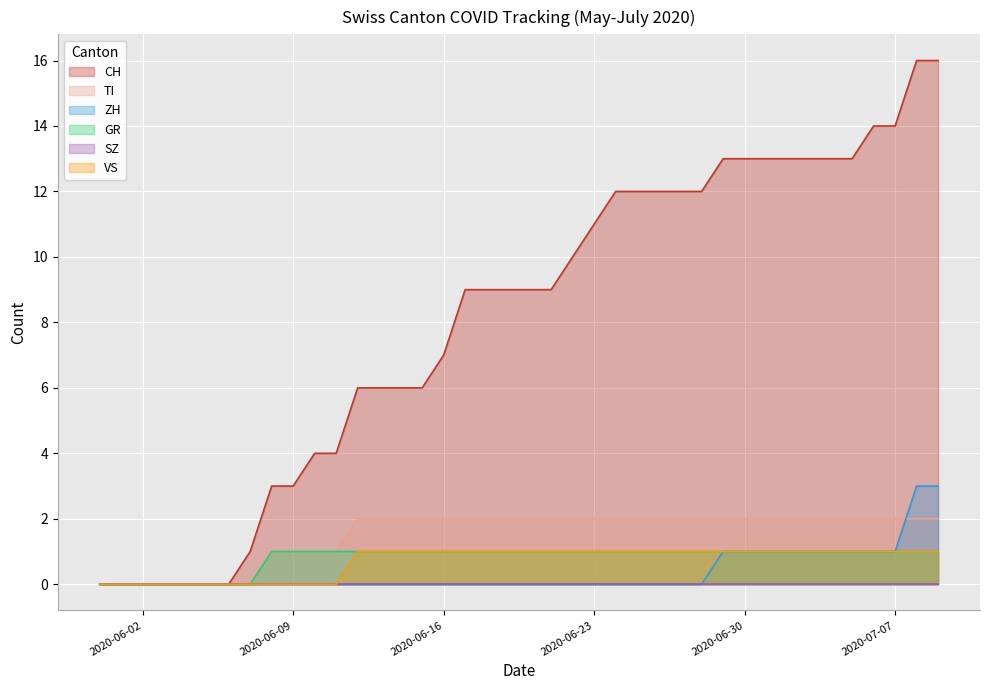

Which series has the largest total across all categories?

CH